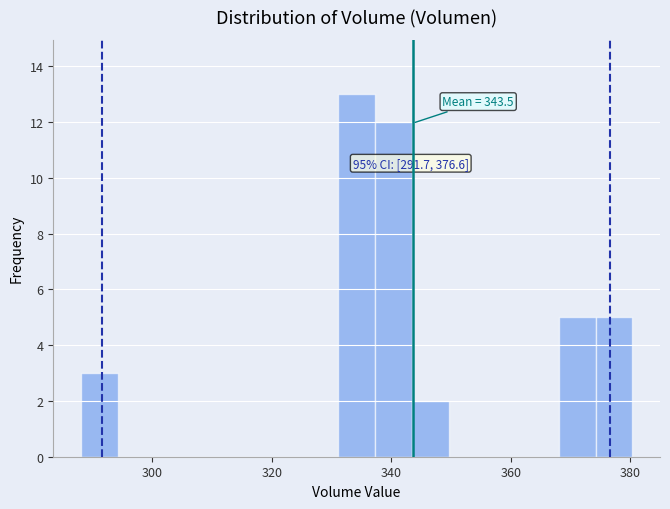

Around what value on the x-axis is the tallest bar? Give the approximate position of its centre, as read against the axis.

334